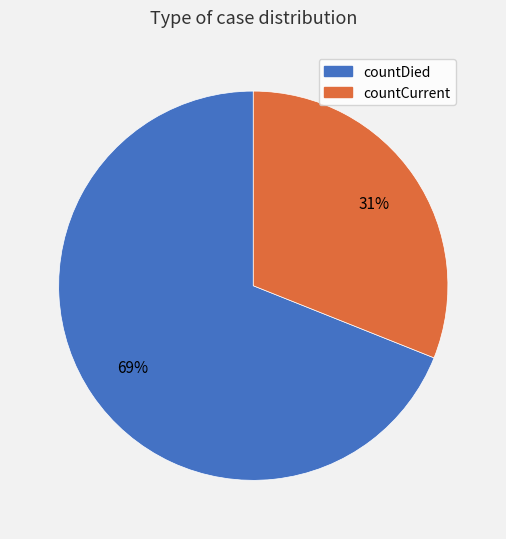

To the nearest percent, what percentage of the pie is countCurrent?

31%